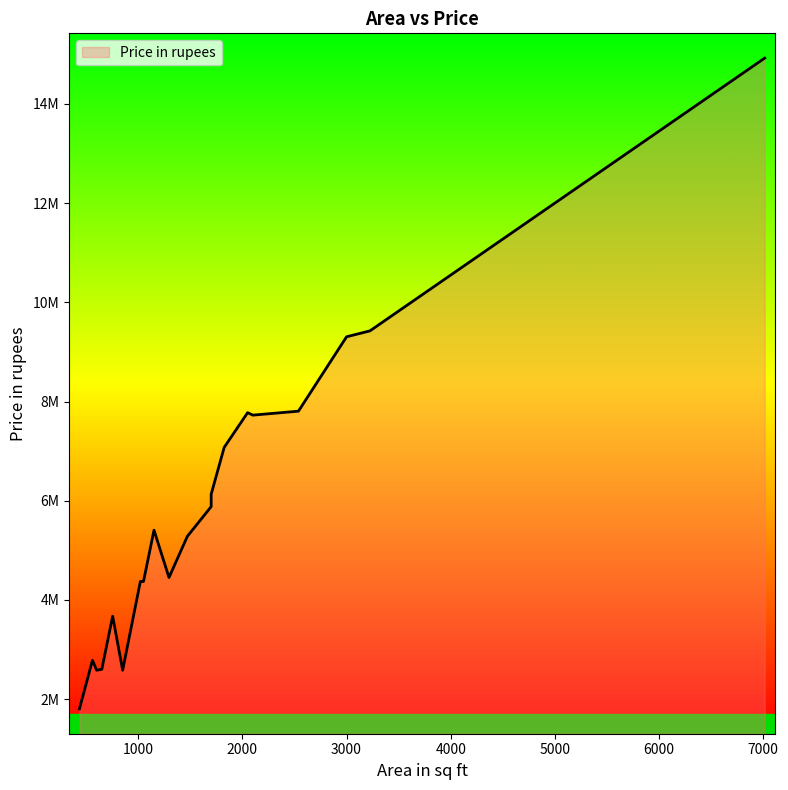

What is the sum of all values?

115930000